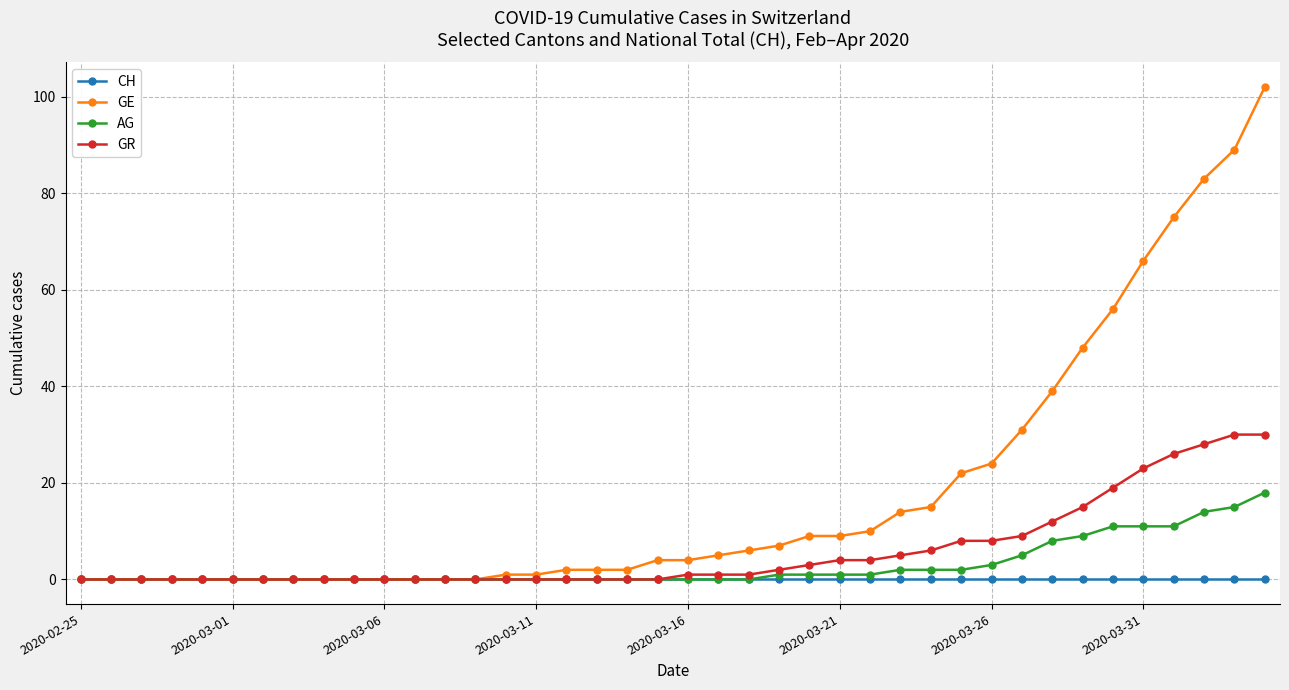

Which series has the widest spread of values?

GE